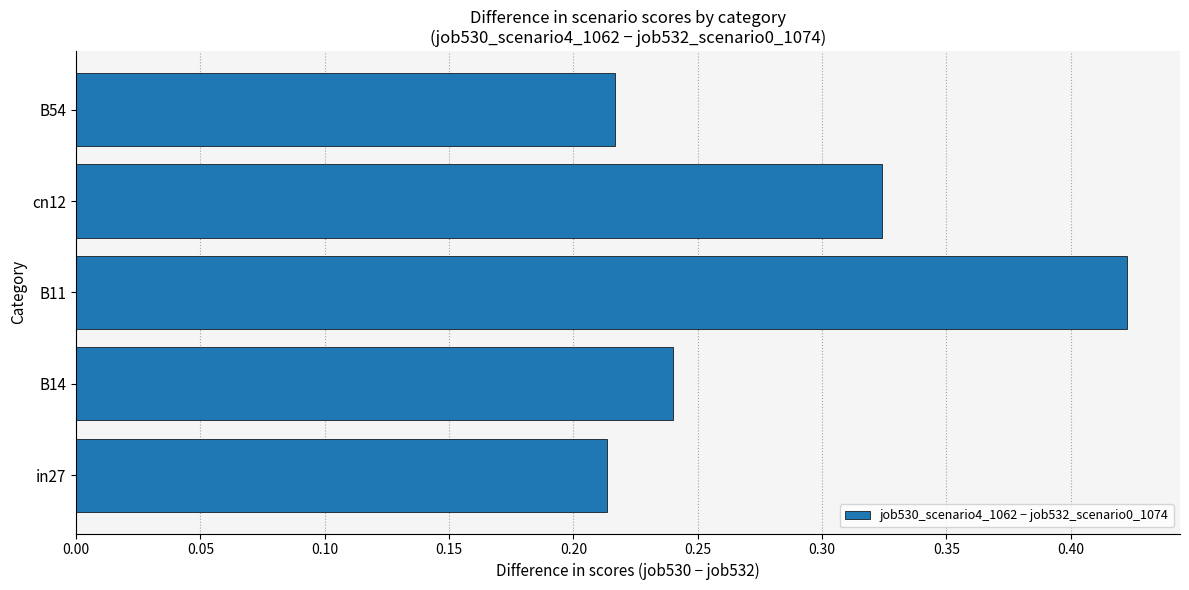

What is the sum of the values at B11 and B54?

0.6